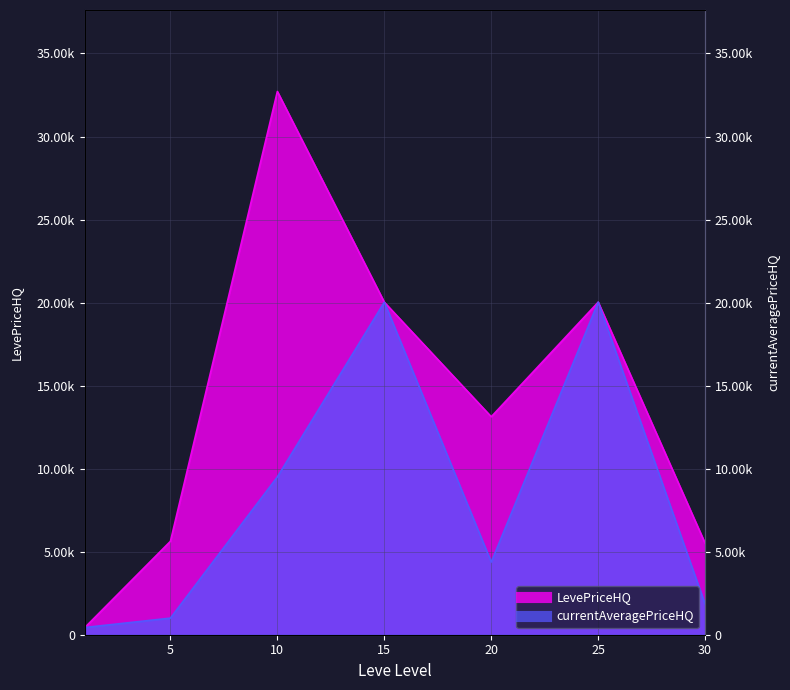

At how many categories does at least one series exceed 3609?

6